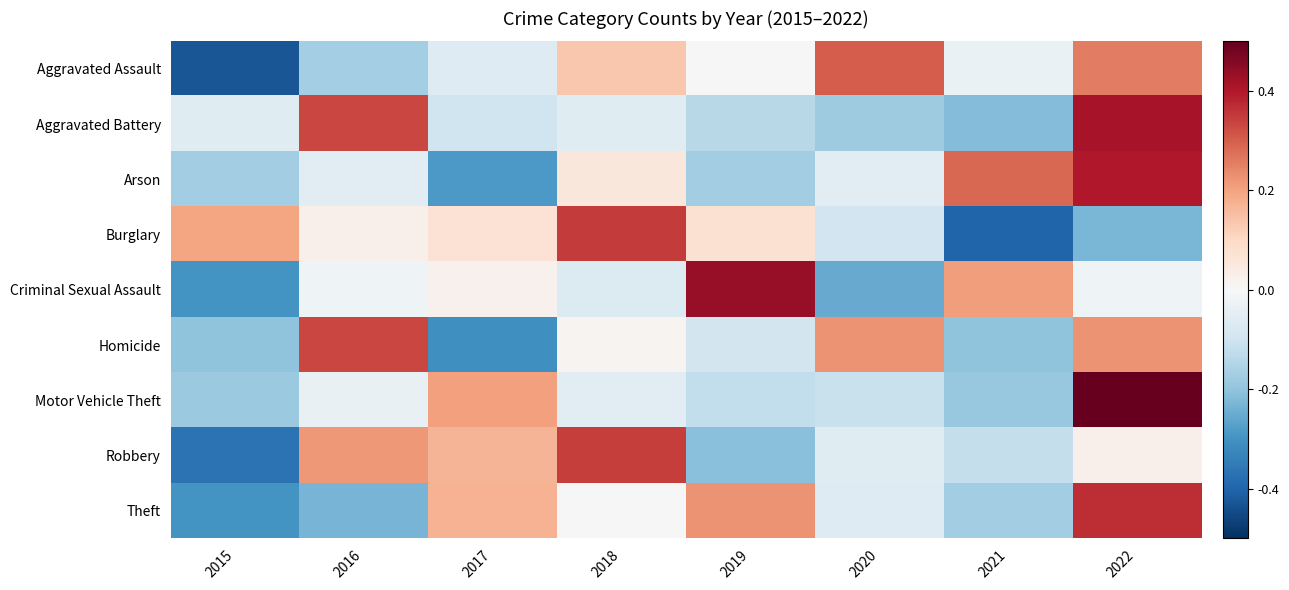

At which category is the sum across all series the highest?

2022